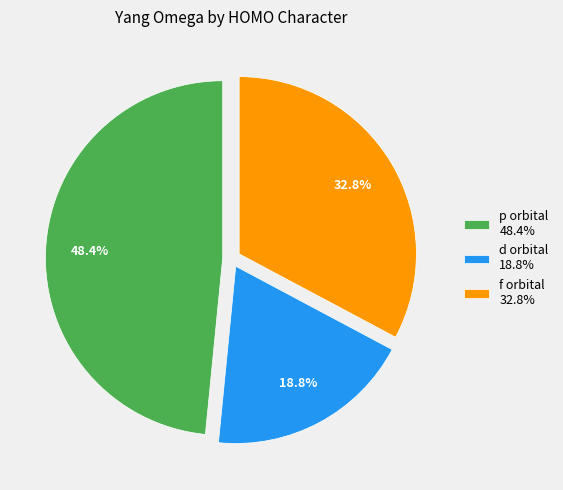

What is the ratio of the value at f orbital 32.8% to the value at p orbital 48.4%?

0.7